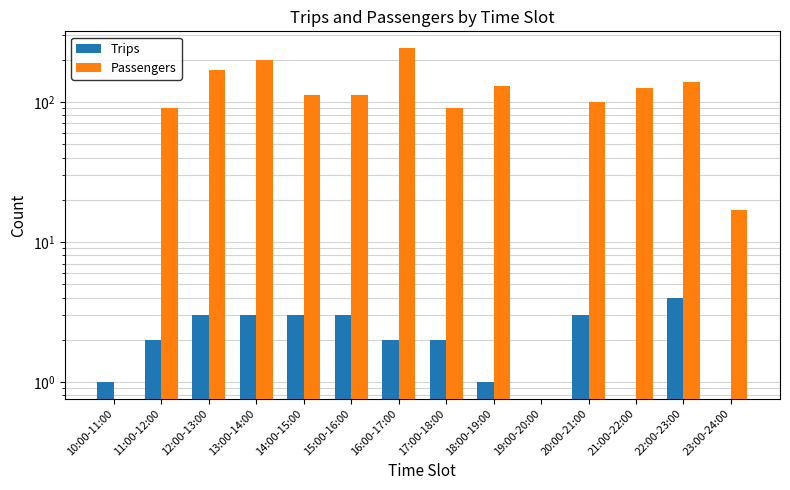

Which series changed the most between 10:00-11:00 and 19:00-20:00?

Trips